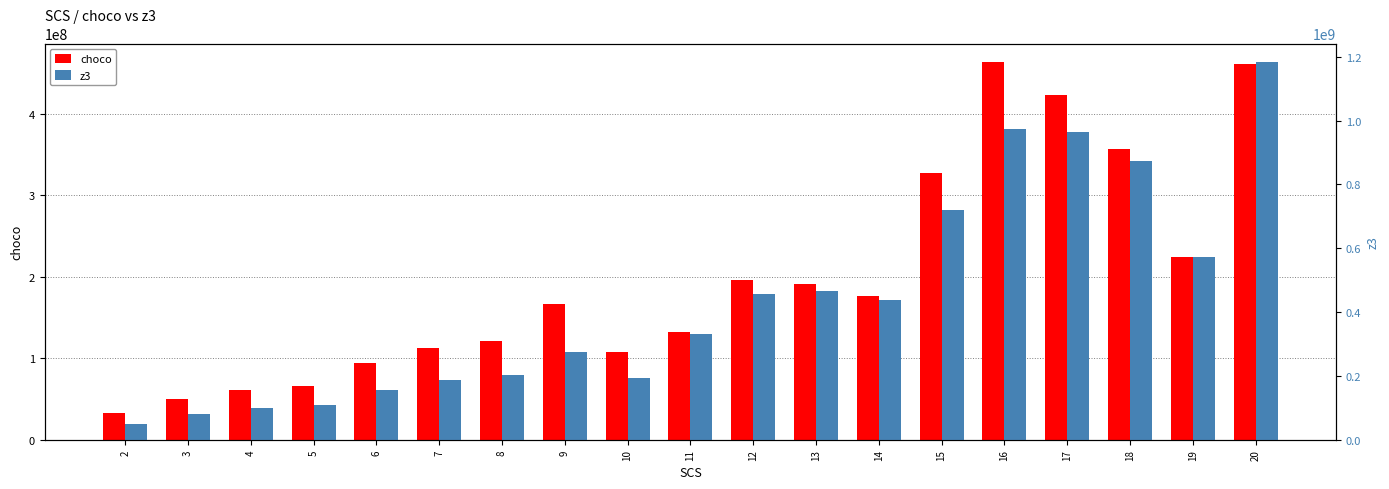

Where does the z3 series first go above 330426472?

11